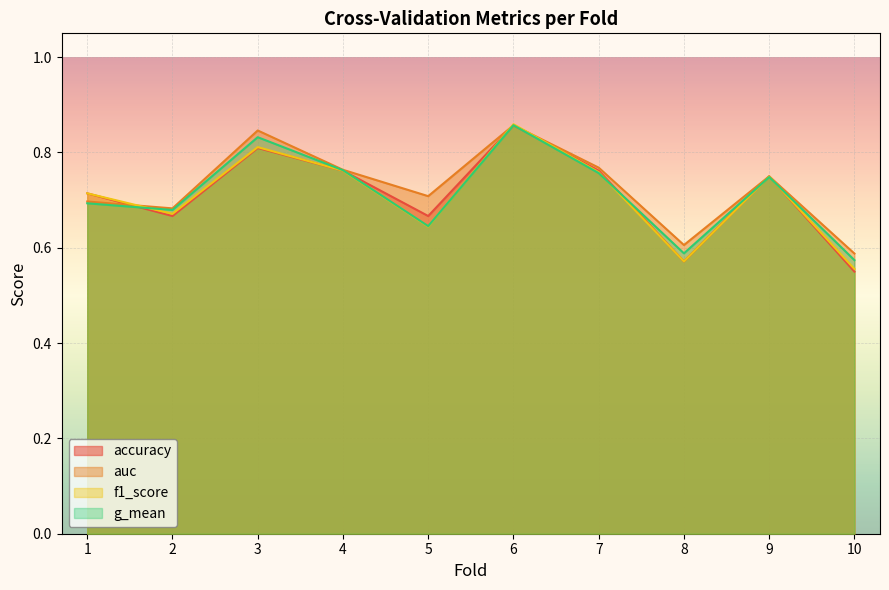

After their last crossing, which series has the higher values: g_mean or f1_score?

g_mean